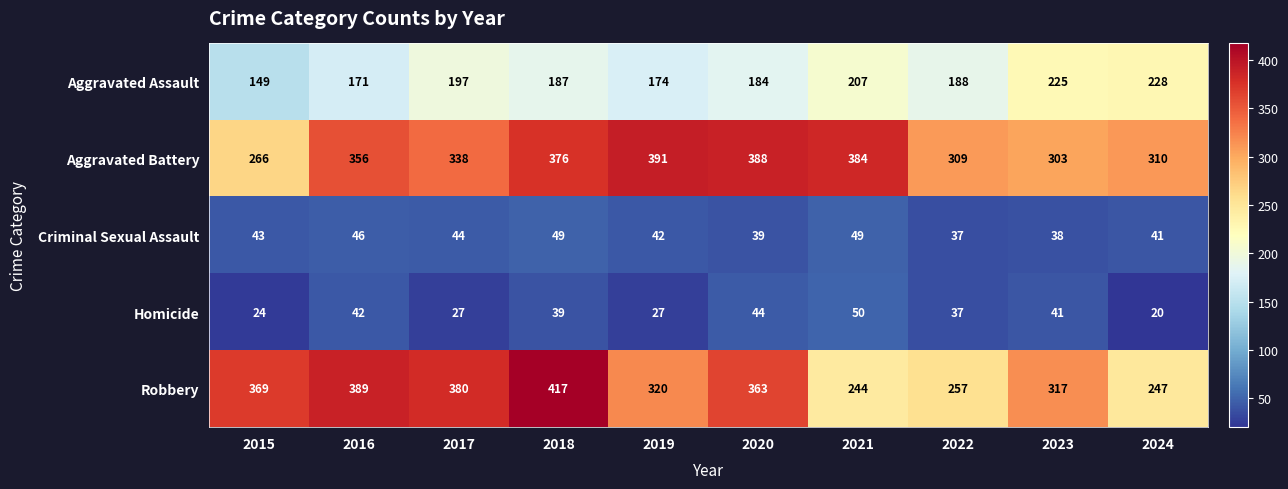

What is the sum of the Homicide values at 2024 and 2015?

44